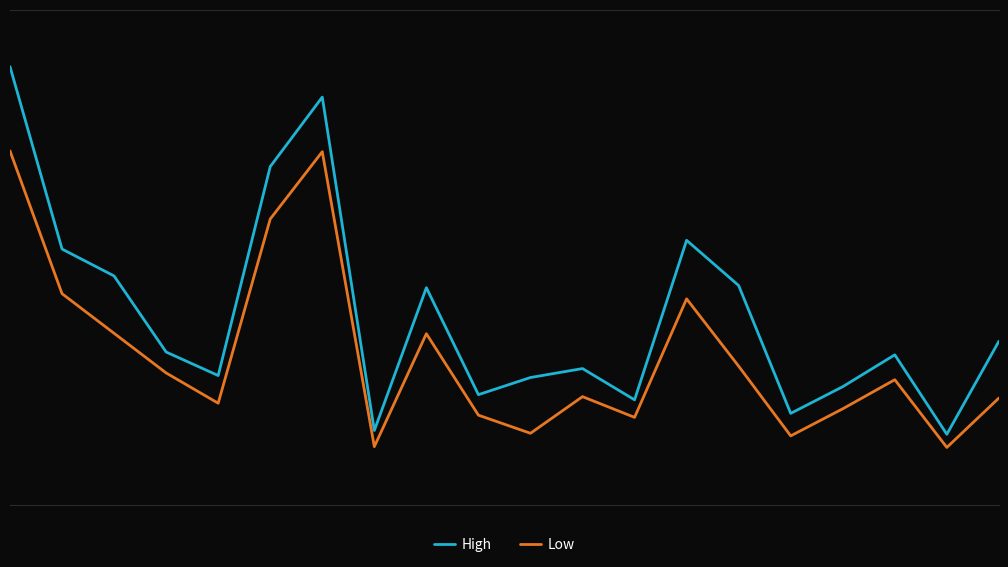

Which series has the widest spread of values?

High